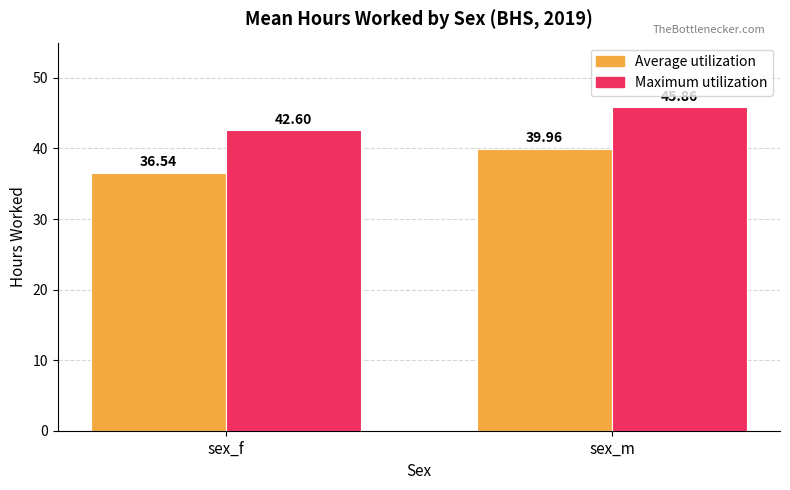

What is the sum of the Average utilization values at sex_f and sex_m?

76.5